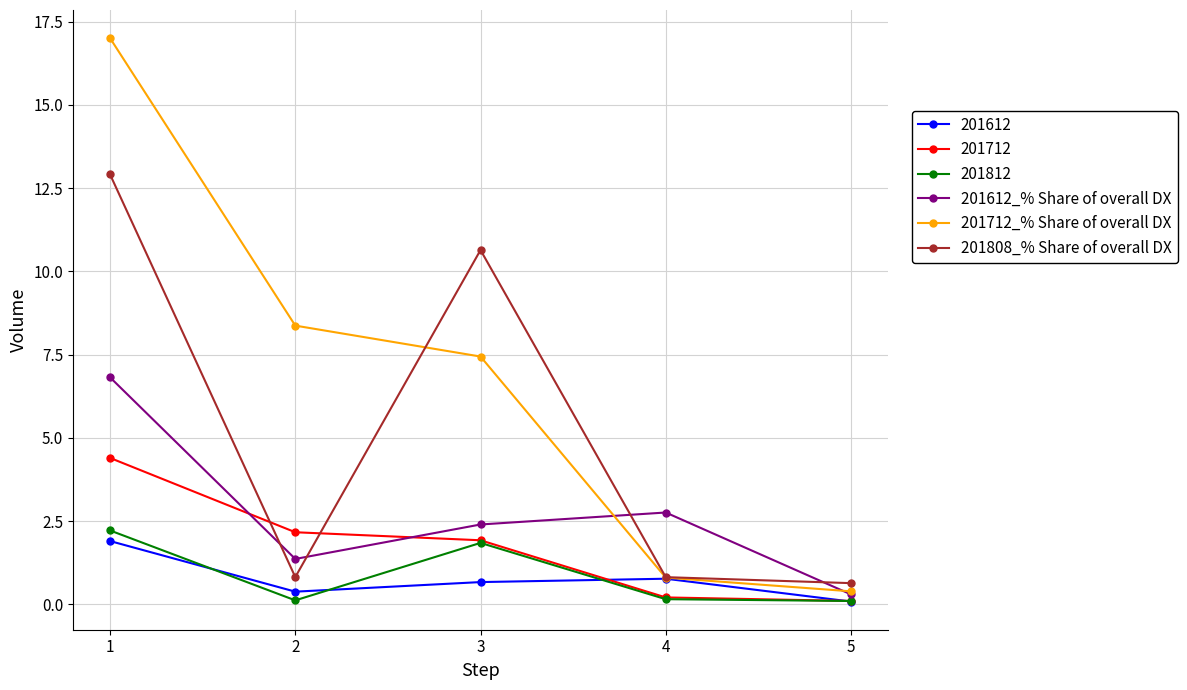

True or false: 201712_% Share of overall DX has a value of 17.0 at 1.

True